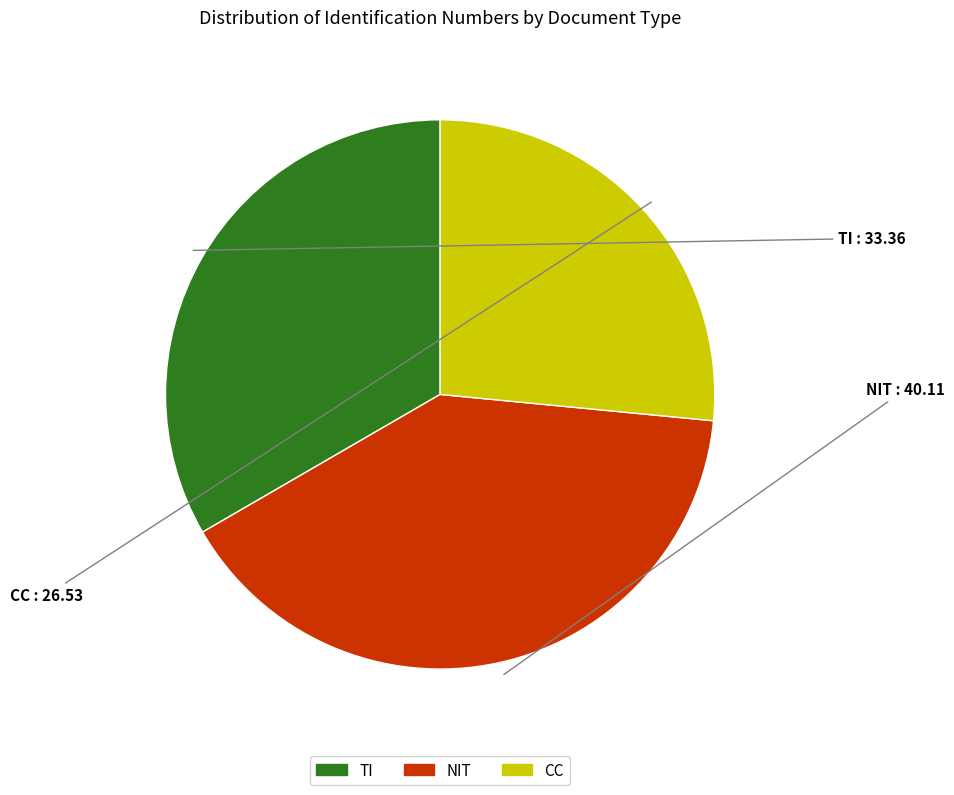

Is there a majority slice in this chart?

No